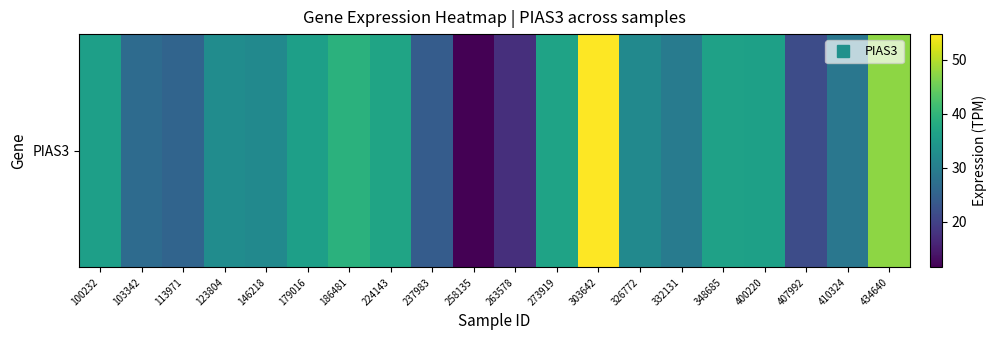

Rank the categories by value from lowest to highest.

258135, 263578, 407992, 237983, 113971, 103342, 410324, 332131, 146218, 326772, 123804, 179016, 100232, 400220, 348685, 273919, 224143, 186481, 434640, 303642